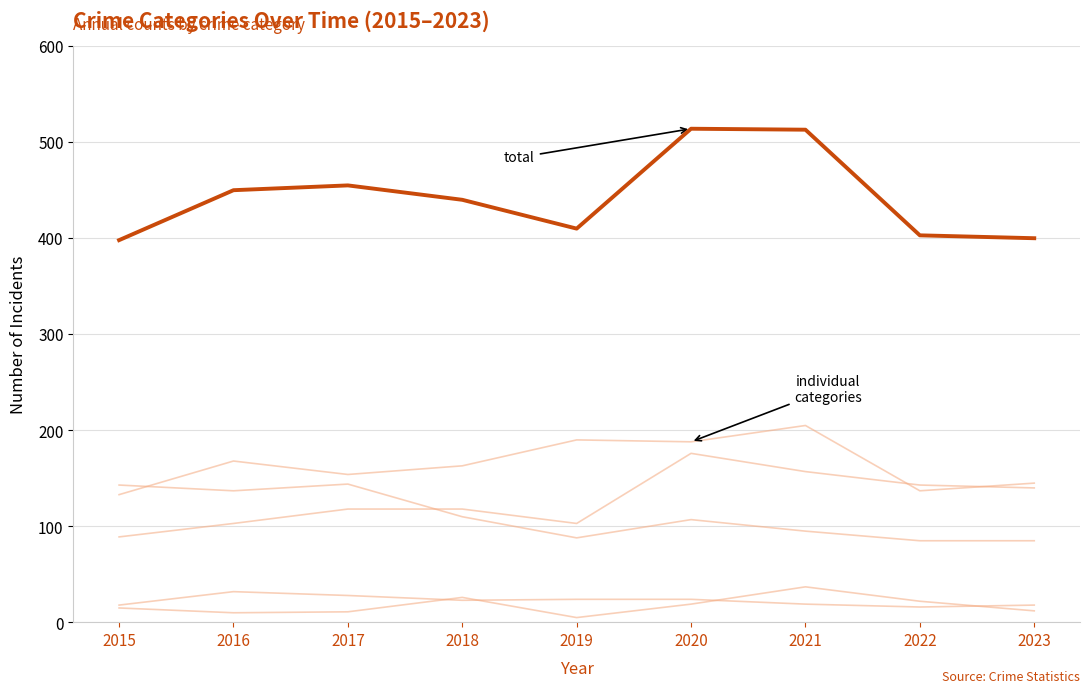

Is this an area chart (filled region under the line)?

No